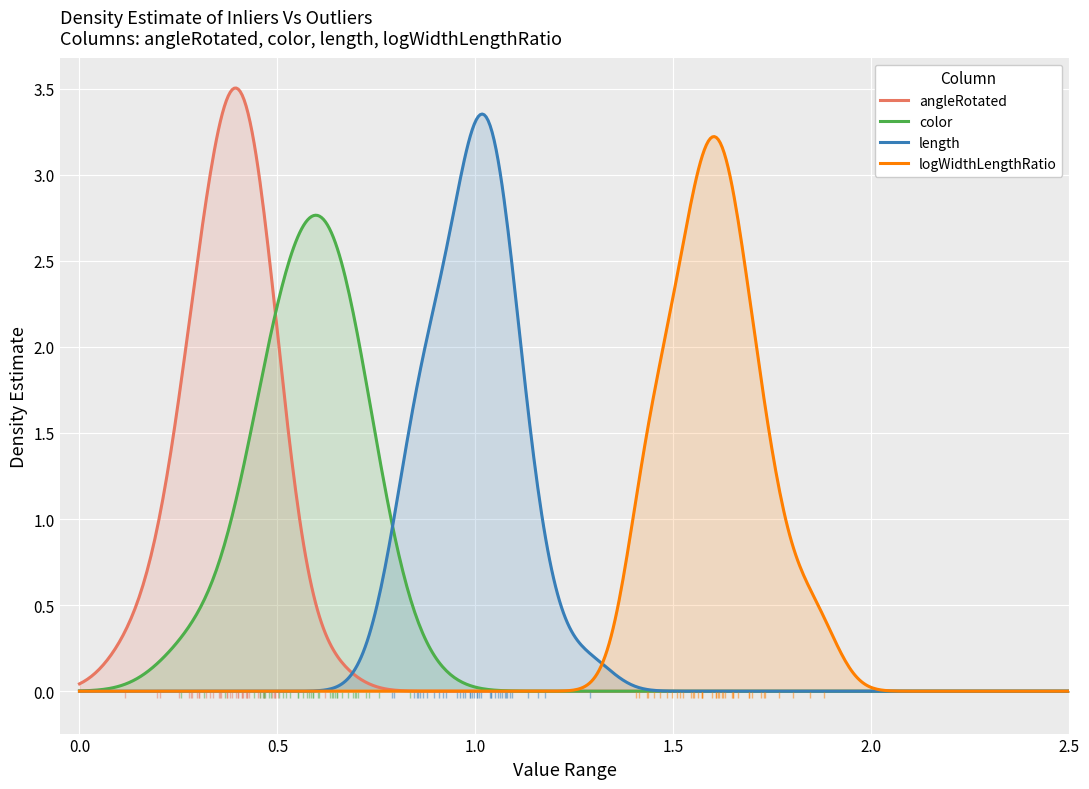

The length series shows 0.7 at length. True or false?

False